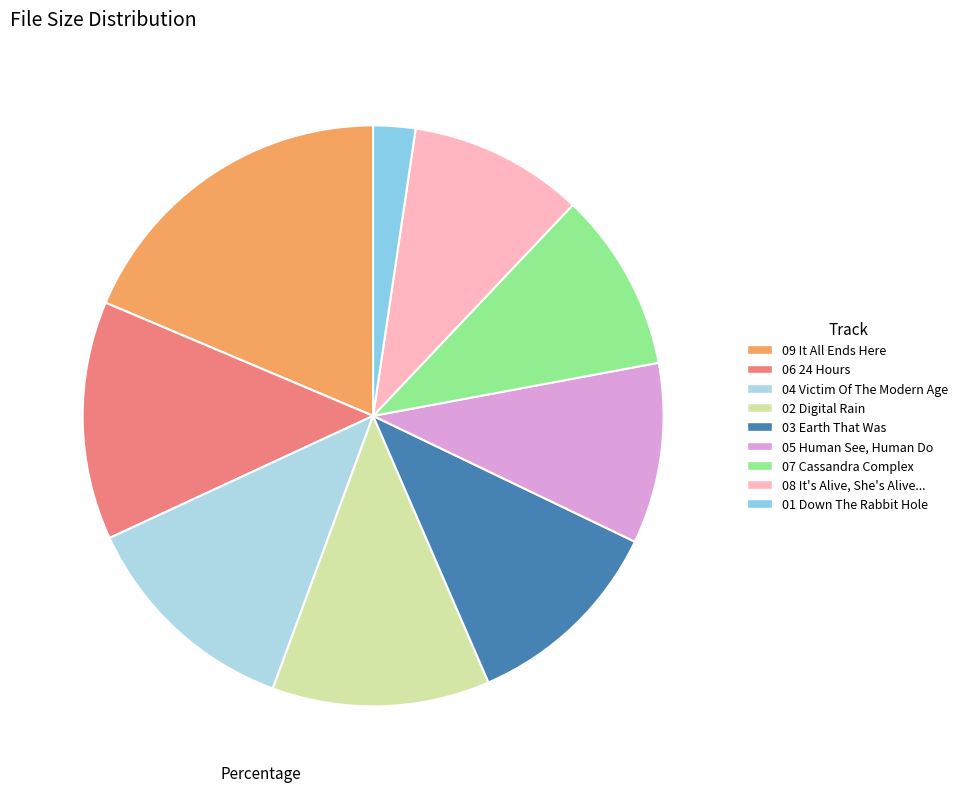

How many slices are in this pie chart?

9